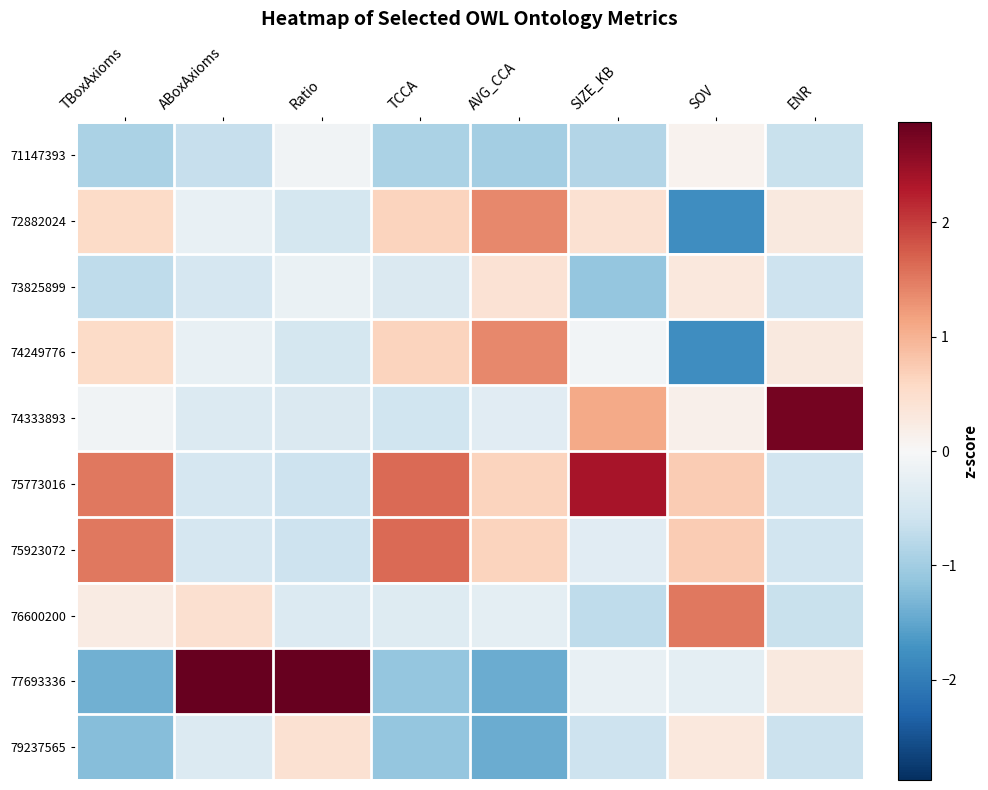

At how many categories does at least one series exceed -1?

8